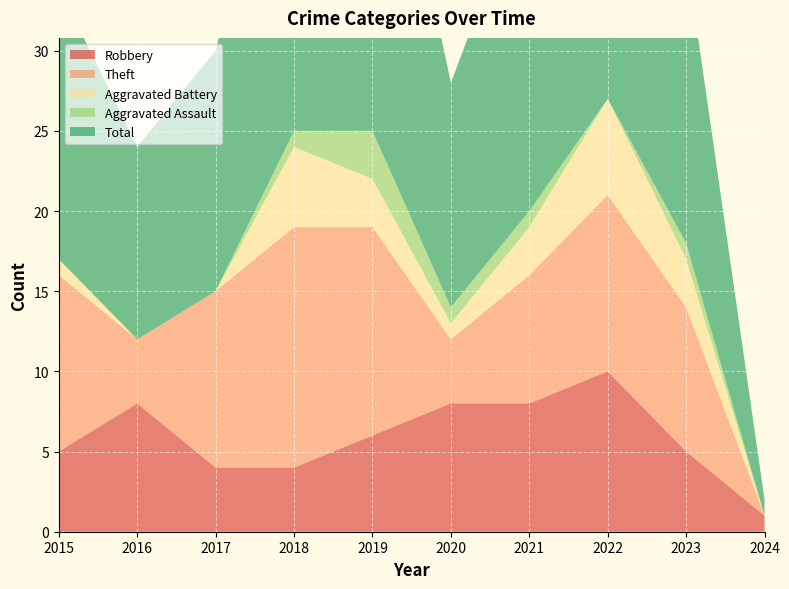

Reading left to right, transcribe all the data shown in this chart.

Robbery: 2015=5	2016=8	2017=4	2018=4	2019=6	2020=8	2021=8	2022=10	2023=5	2024=1
Theft: 2015=11	2016=4	2017=11	2018=15	2019=13	2020=4	2021=8	2022=11	2023=9	2024=0
Aggravated Battery: 2015=1	2016=0	2017=0	2018=5	2019=3	2020=1	2021=3	2022=6	2023=3	2024=0
Aggravated Assault: 2015=0	2016=0	2017=0	2018=1	2019=3	2020=1	2021=1	2022=0	2023=1	2024=0
Total: 2015=17	2016=12	2017=15	2018=25	2019=26	2020=14	2021=21	2022=28	2023=18	2024=1